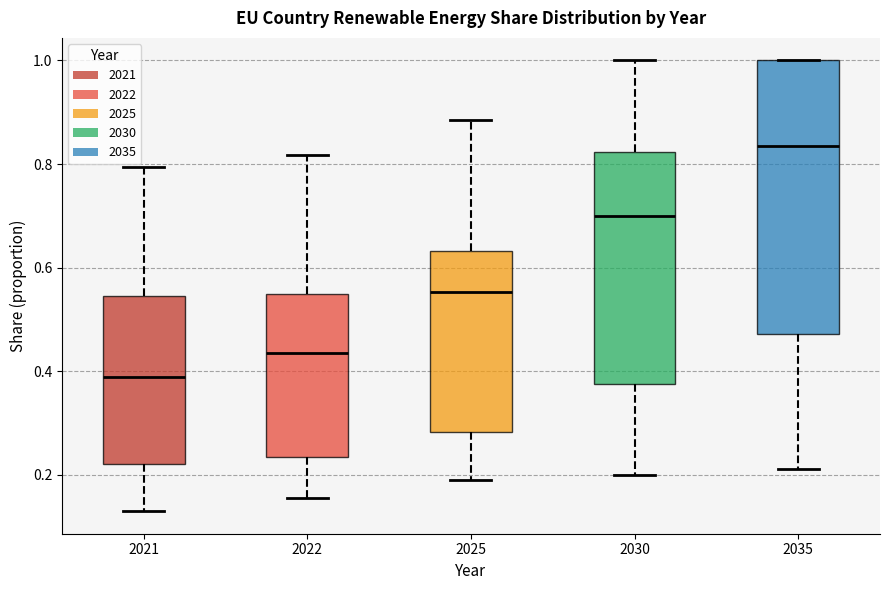

Which box has the lowest median line?

2021